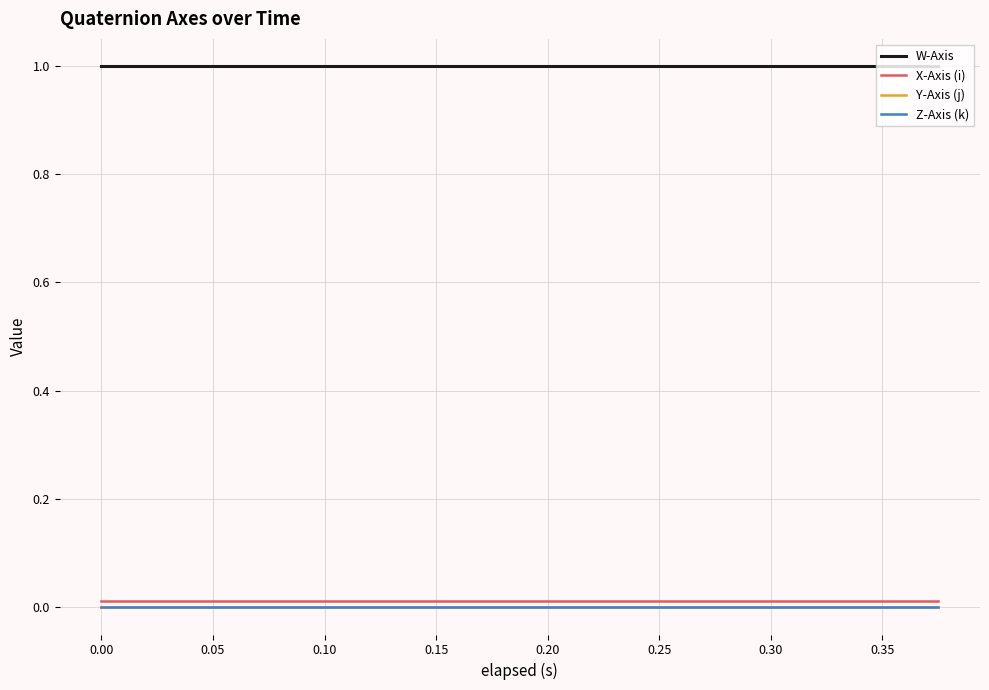

What is the maximum value for W-Axis?

1.0